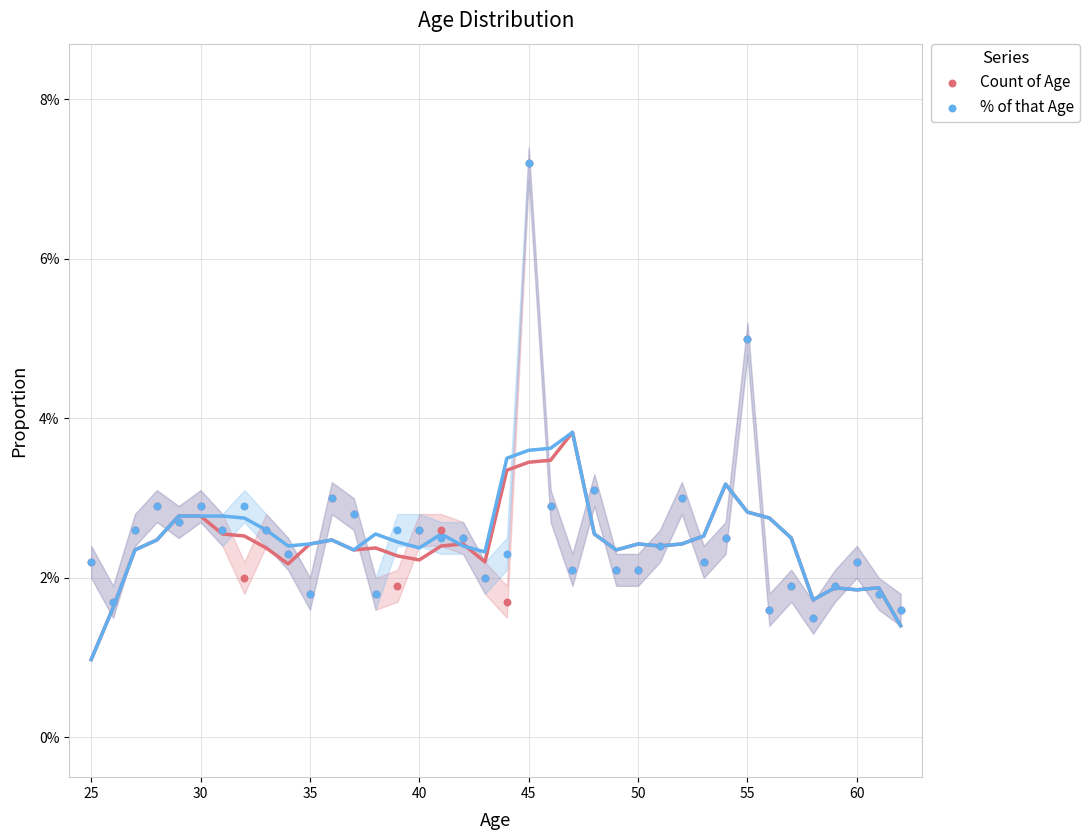

Which series contains the lowest Y value?

Count of Age